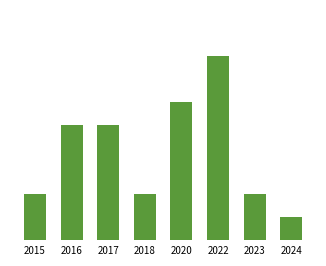

True or false: the data shows 1 at 2023.

False